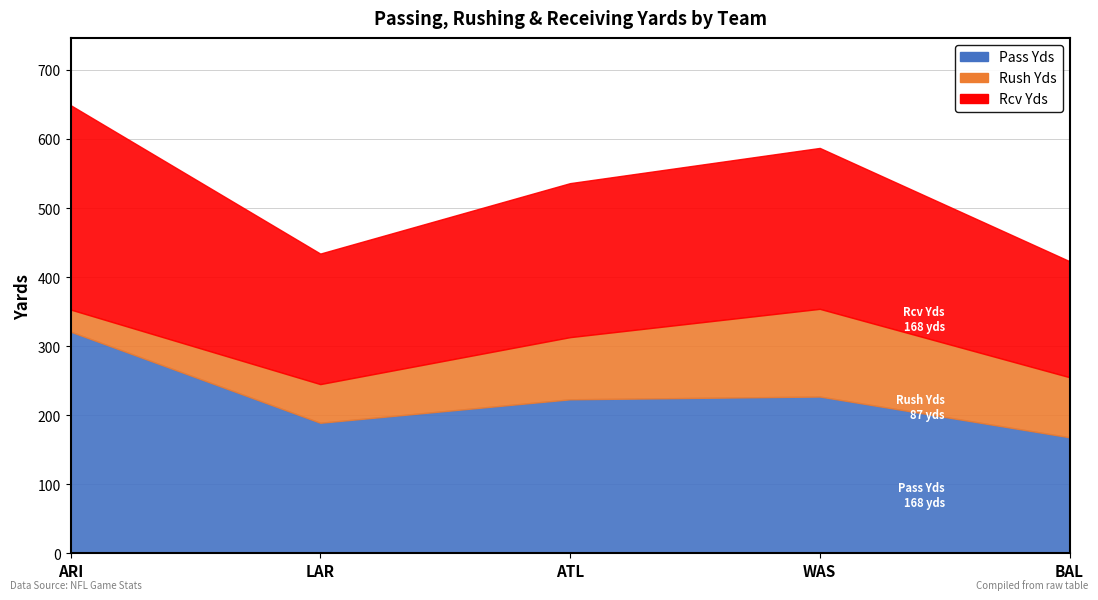

At how many categories does at least one series exceed 39?

5